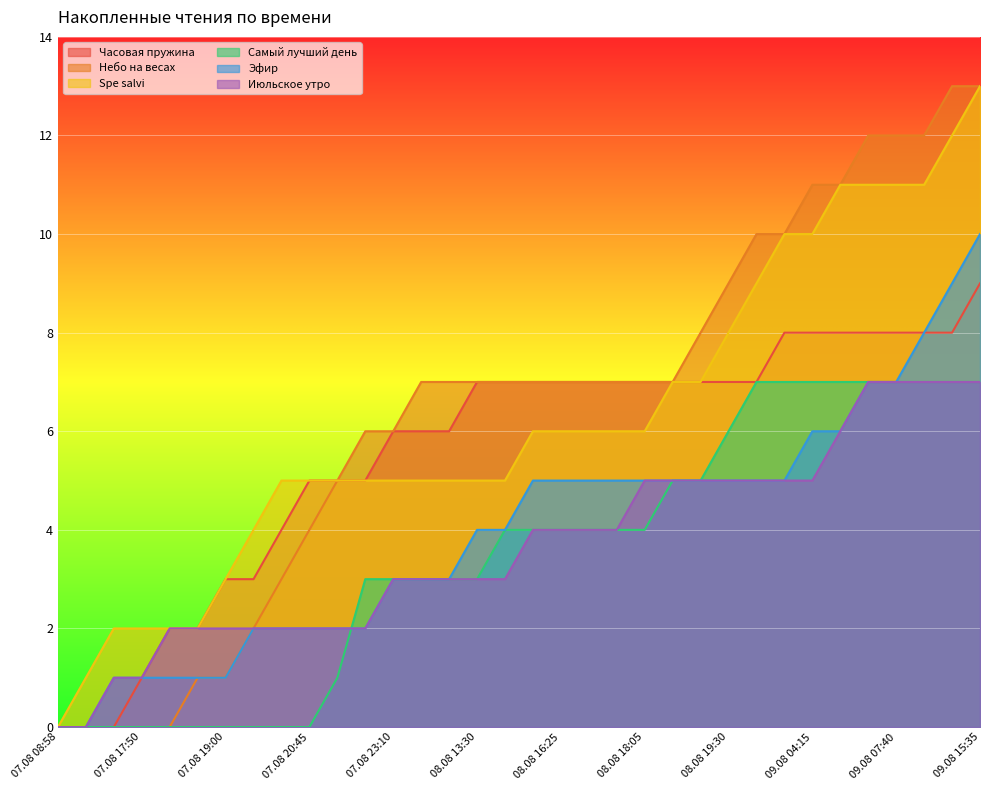

At which label does Июльское утро reach its minimum?

07.08 08:58